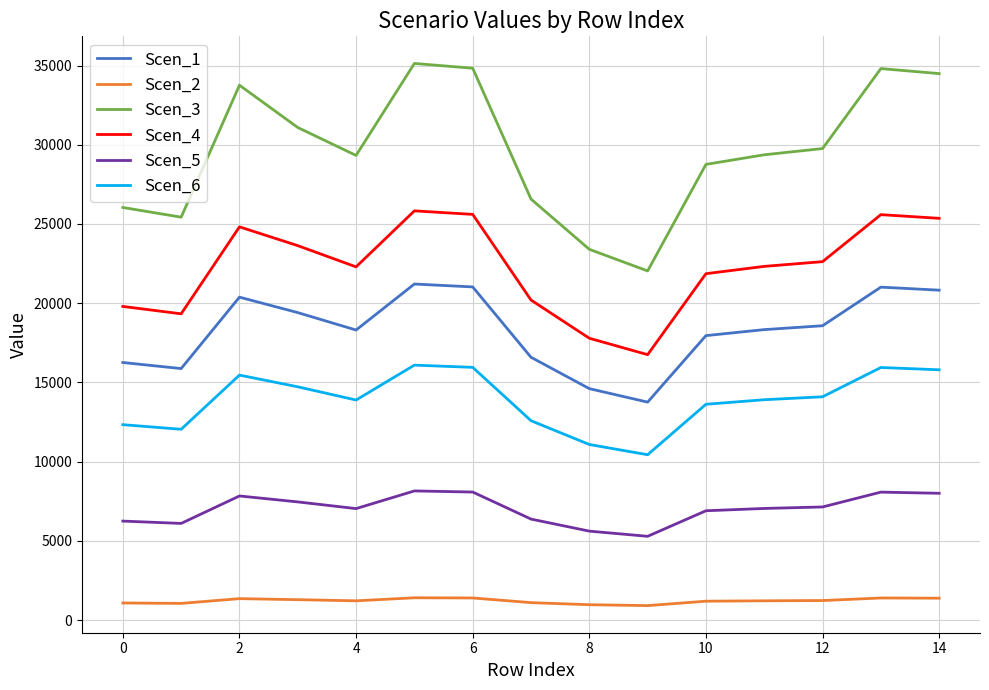

What is the maximum value shown in the chart?

35133.8